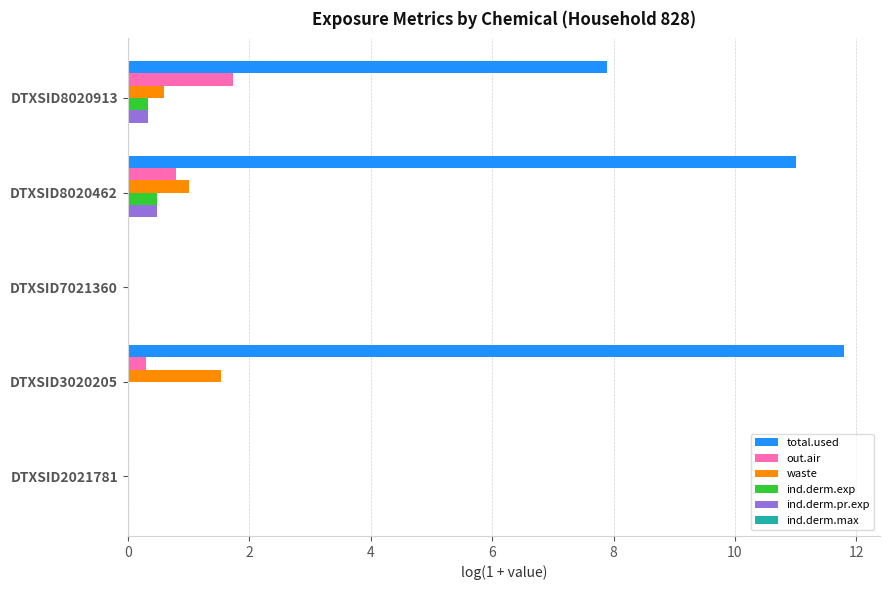

True or false: ind.derm.exp has a value of 0.0 at DTXSID3020205.

True